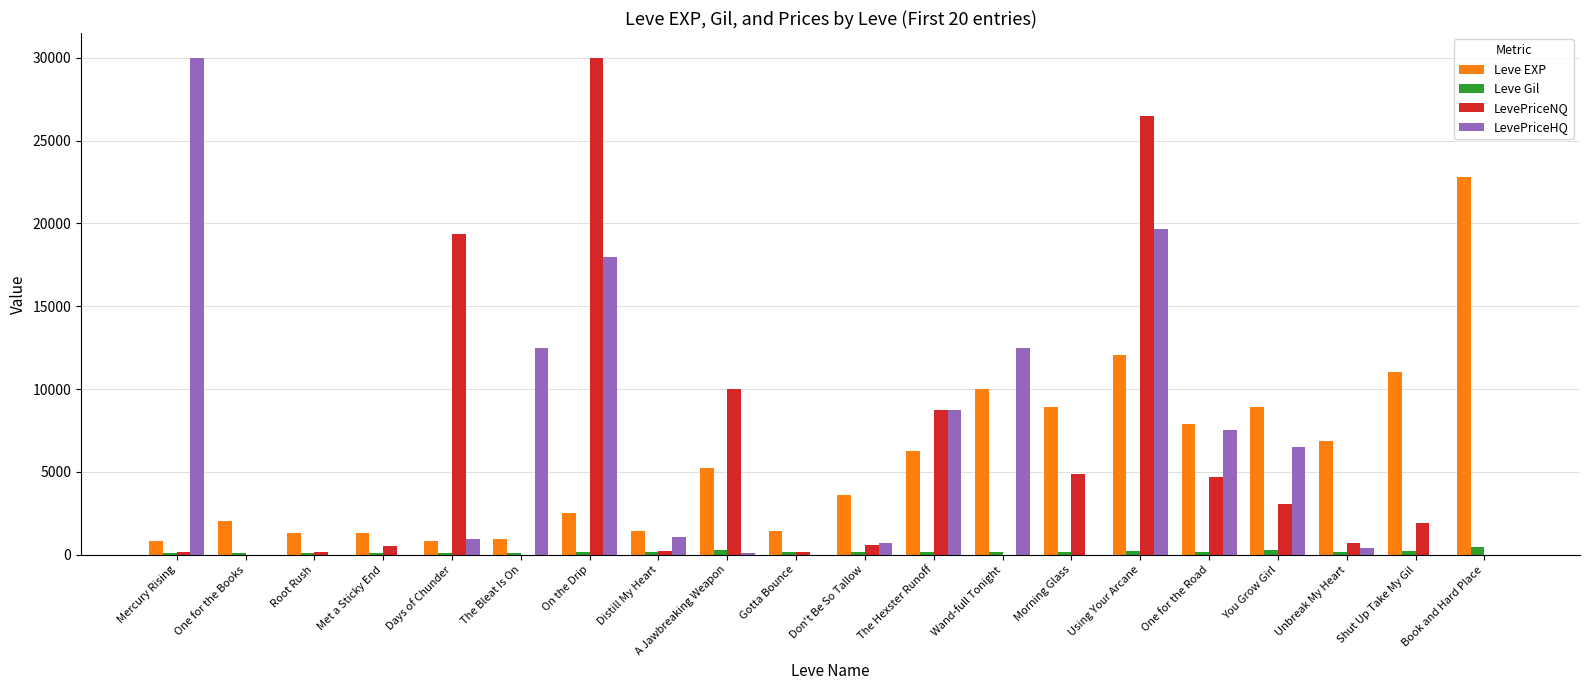

Is it true that LevePriceNQ equals 0 at One for the Books?

True